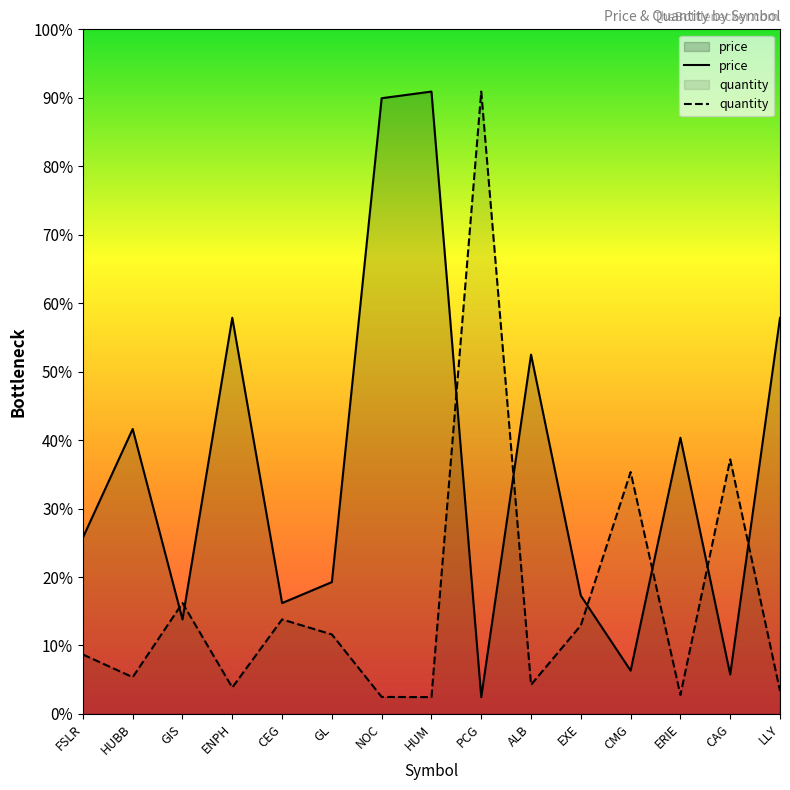

What is the label of the 1st point from the right?

LLY